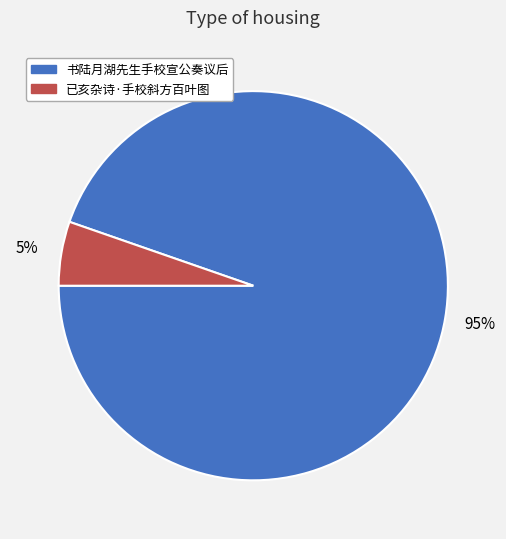

How many slices are in this pie chart?

2